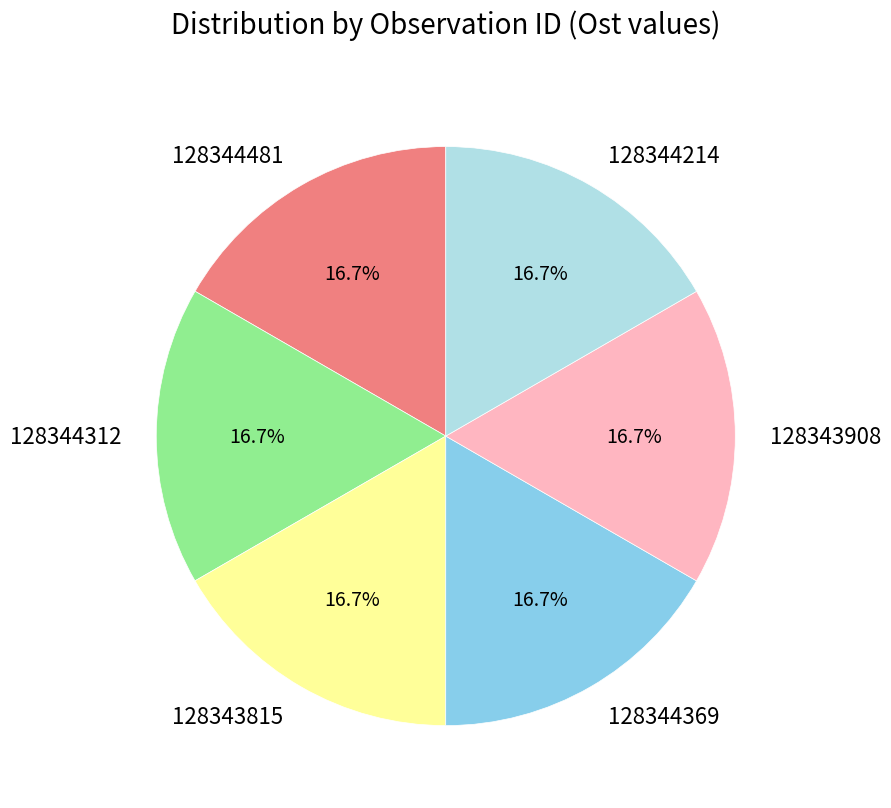

Do 128344312 and 128344481 together represent more than half of the pie?

No